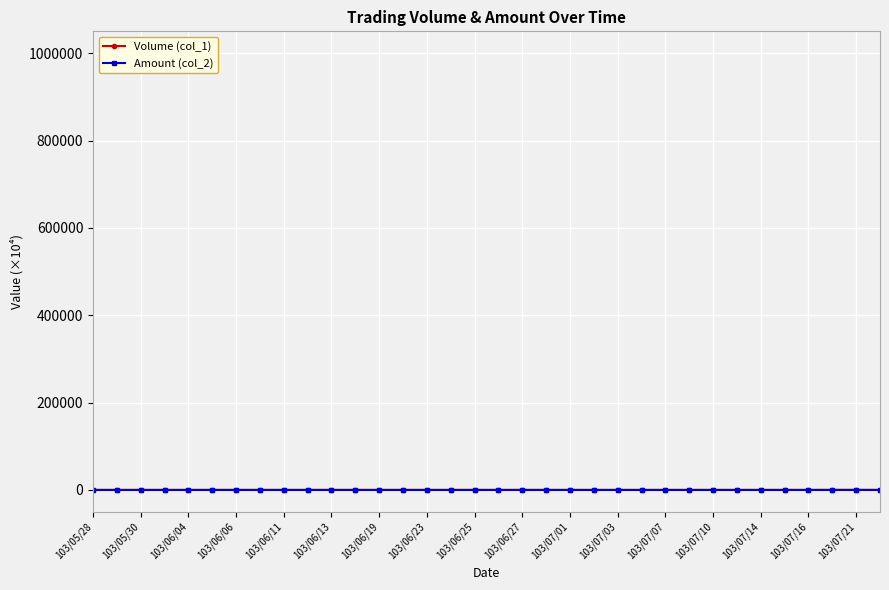

What is the difference between the highest and lowest values at 103/07/01?

1.3